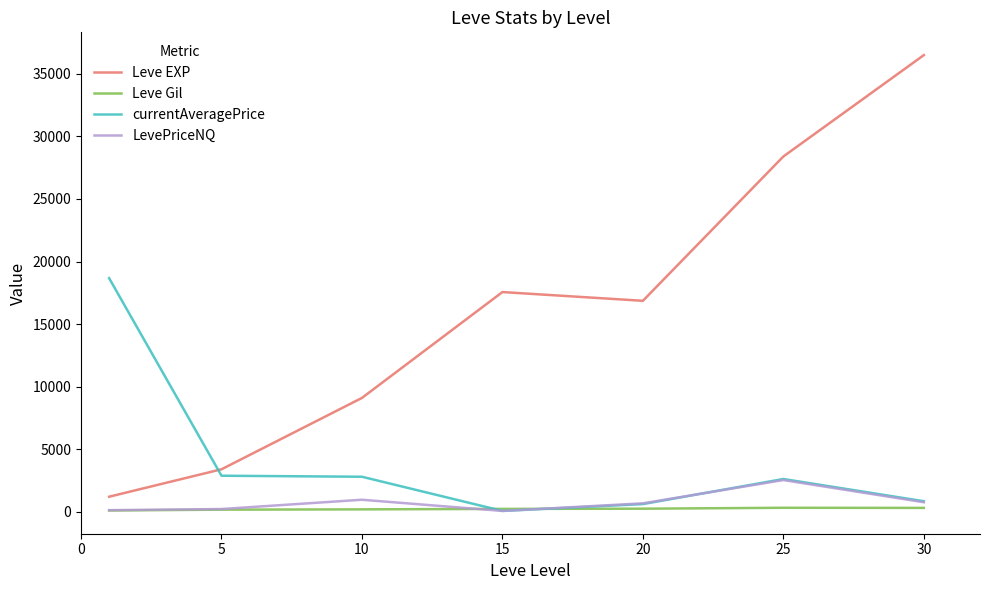

True or false: LevePriceNQ and Leve EXP intersect in this chart.

False